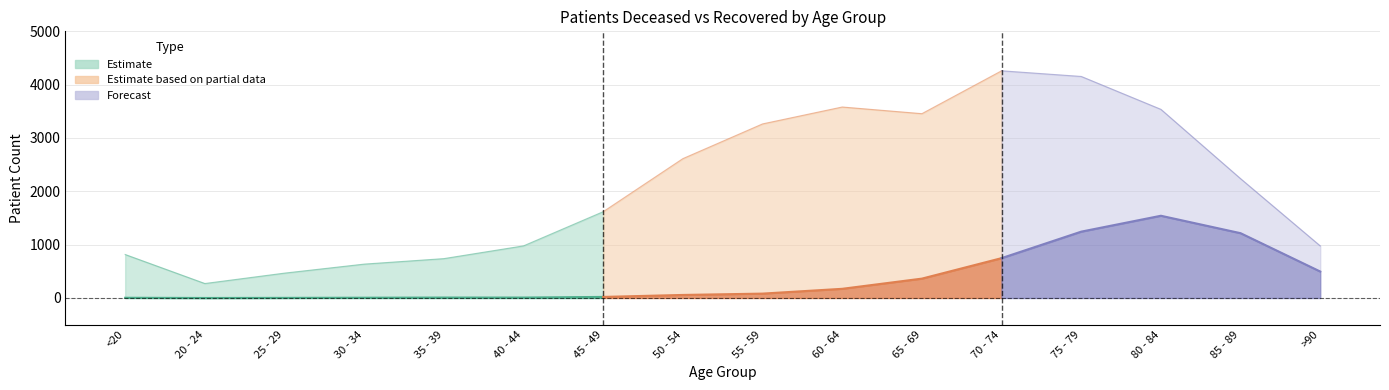

Reading left to right, list all the values displayed in this chart.

patients_deceased: 4	0	2	5	8	8	20	57	82	172	363	747	1244	1542	1215	496
patients_recovered: 815	271	466	635	738	977	1618	2613	3264	3581	3456	4260	4154	3537	2237	976